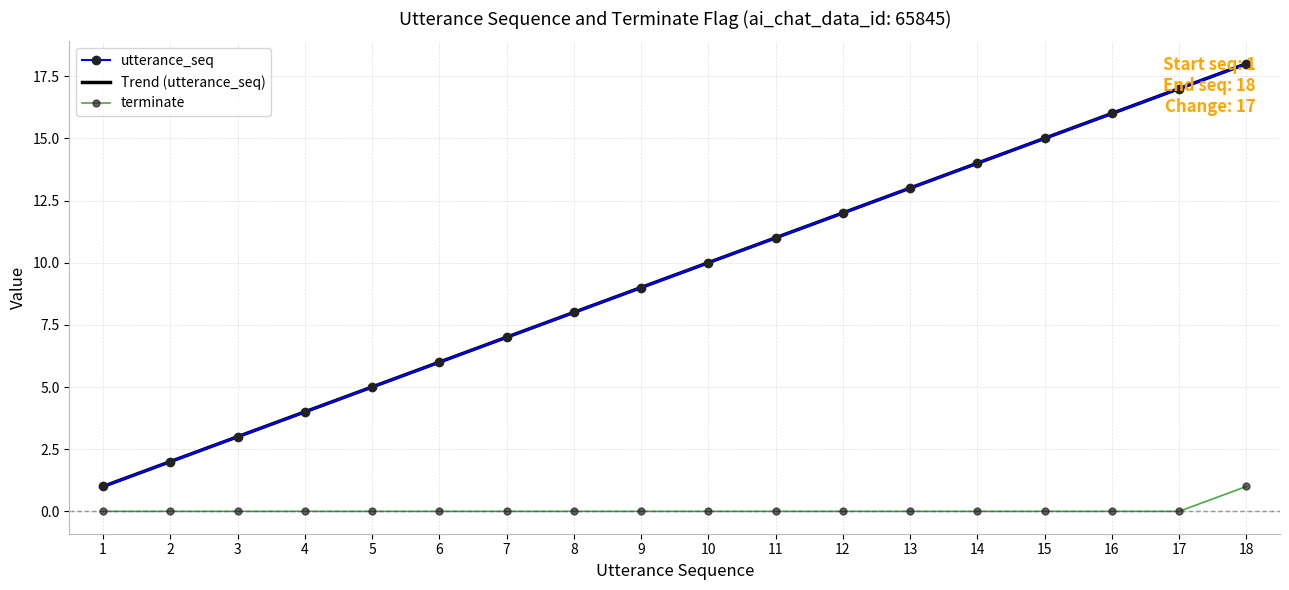

What is the sum of the Trend (utterance_seq) values at 17 and 4?

21